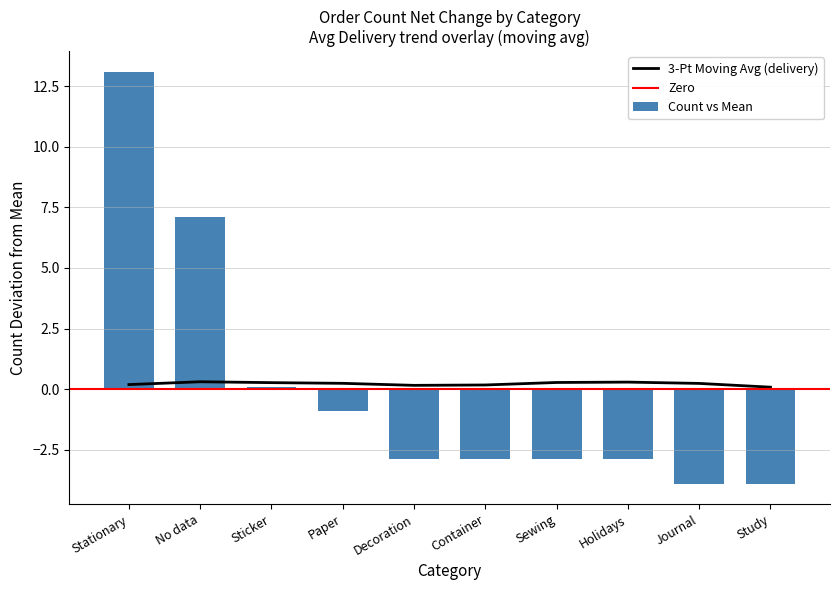

Is it true that Count vs Mean equals -2.9 at Holidays?

True